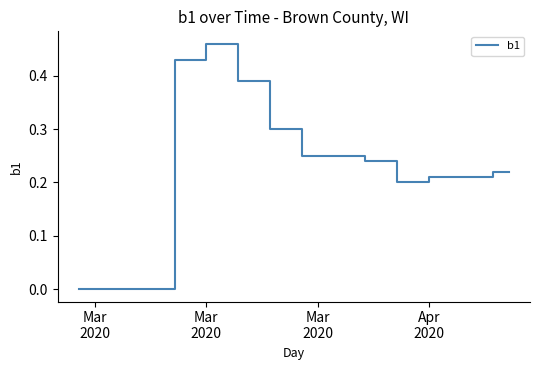

What is the difference between the second highest and second lowest values?

0.5